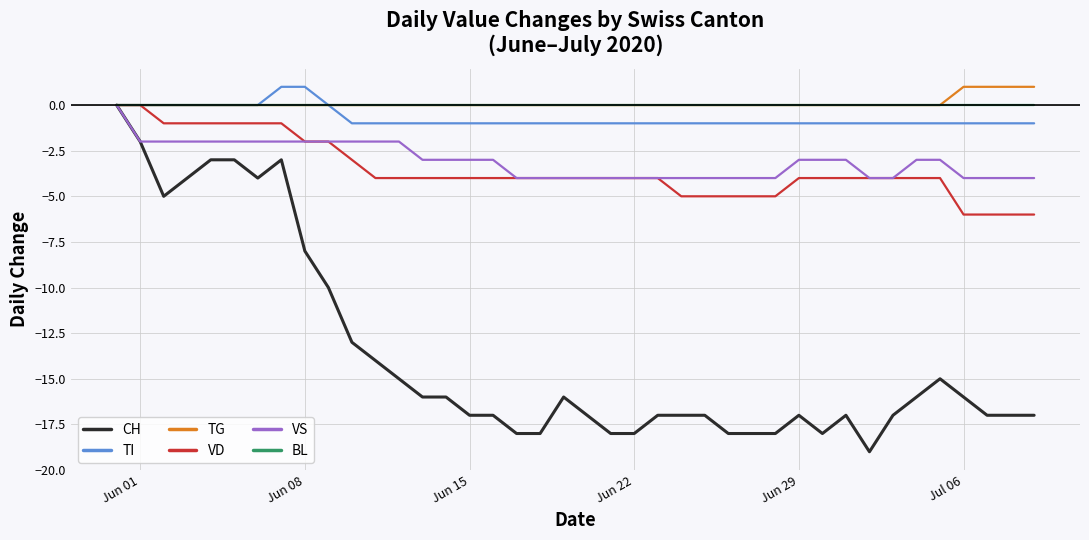

Which series has the largest range (max minus min)?

CH